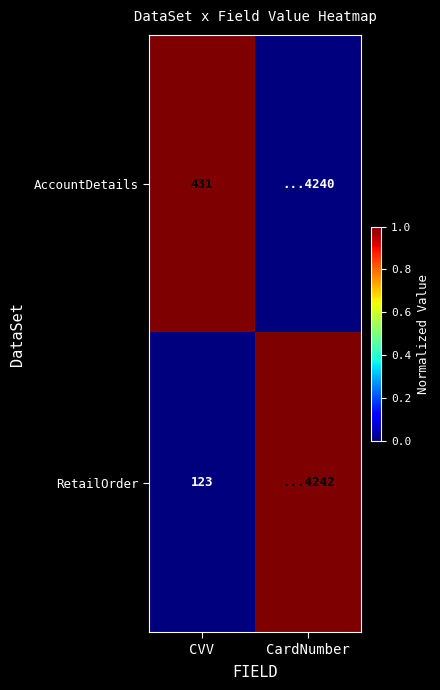

What is the spread (max minus min) of values at CVV?

308